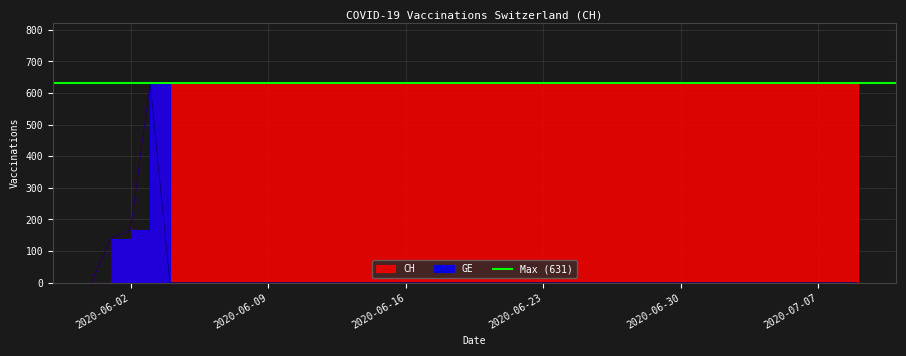

True or false: GE and CH cross at least once.

False